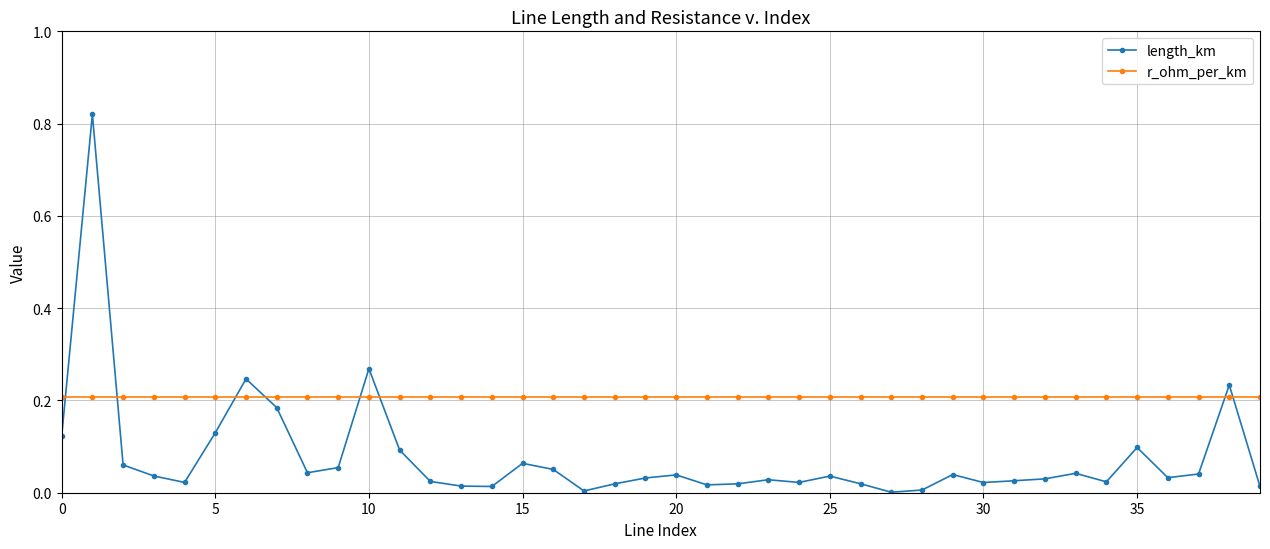

Which series has the largest total across all categories?

r_ohm_per_km